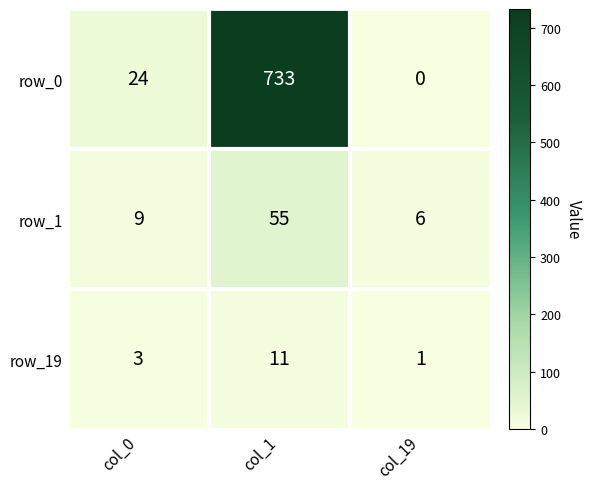

At how many categories does at least one series exceed 554?

1